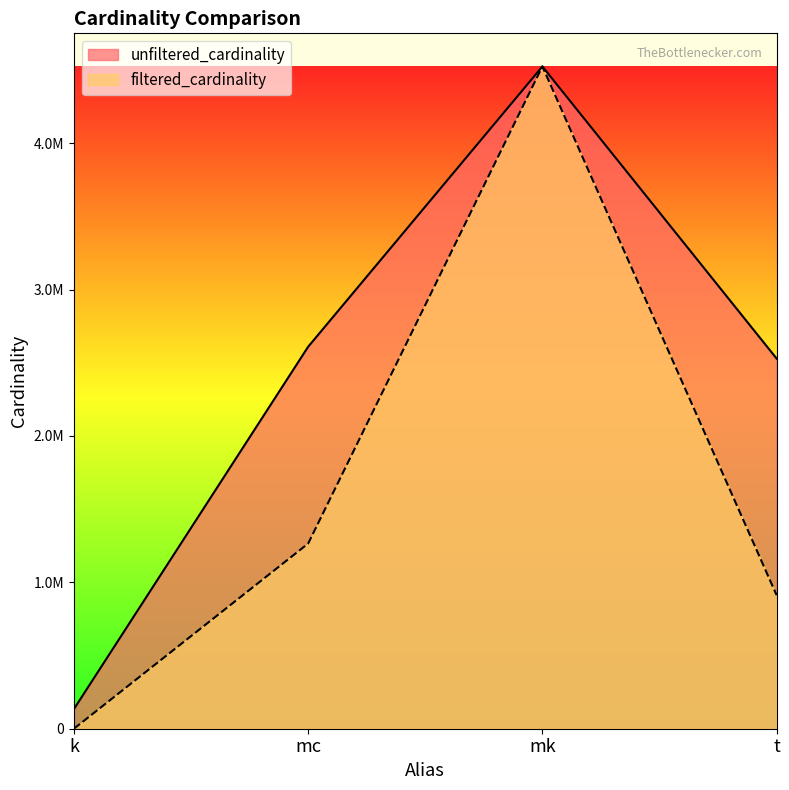

Which series has the widest spread of values?

filtered_cardinality